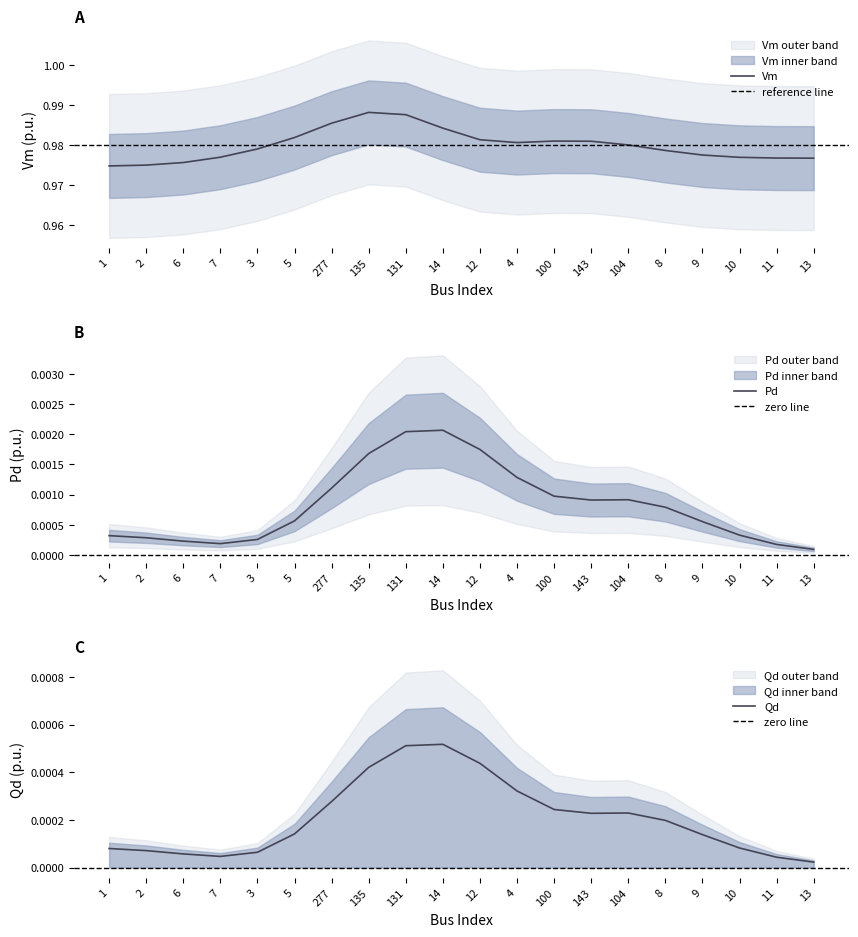

What is the label of the 3rd point from the right?

10